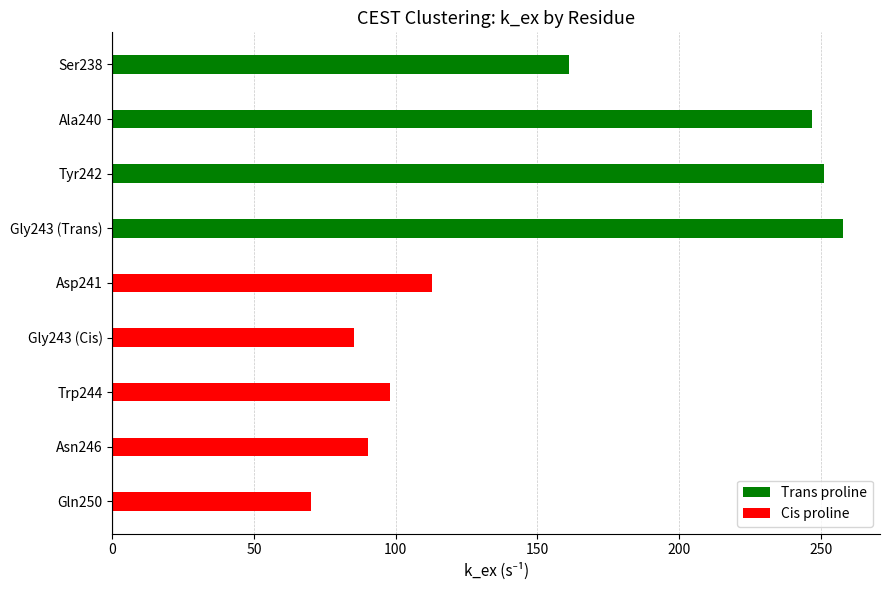

List the labels in order of value, largest first.

Gly243 (Trans), Tyr242, Ala240, Ser238, Asp241, Trp244, Asn246, Gly243 (Cis), Gln250